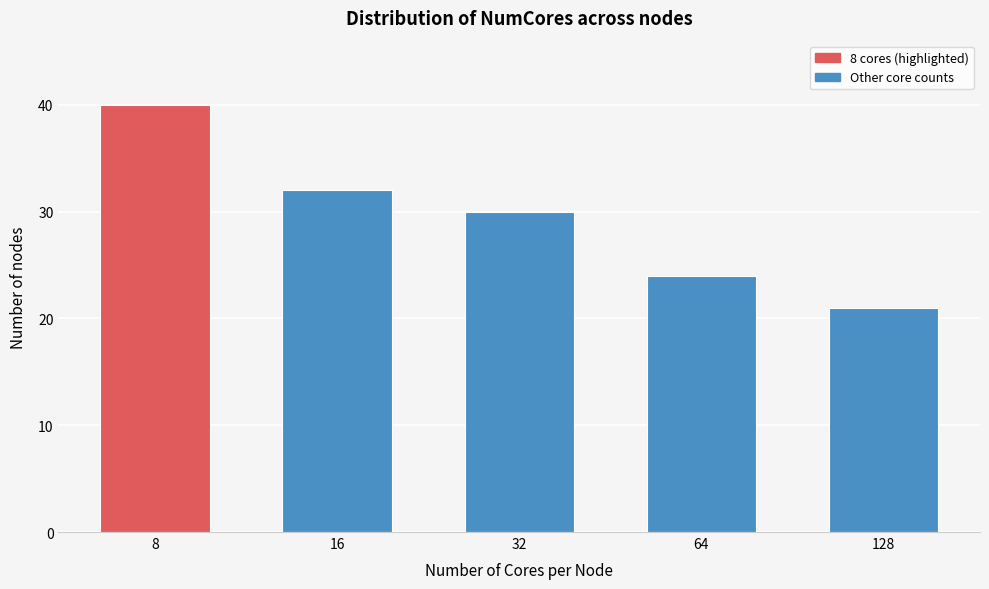

Reading left to right, list all the values displayed in this chart.

40	32	30	24	21